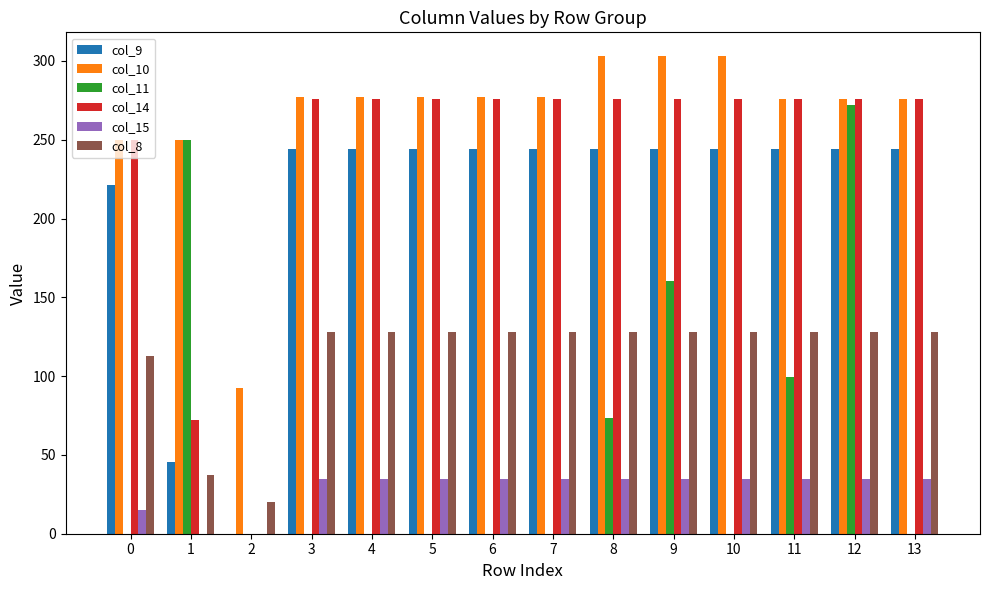

Which series has the largest range (max minus min)?

col_14